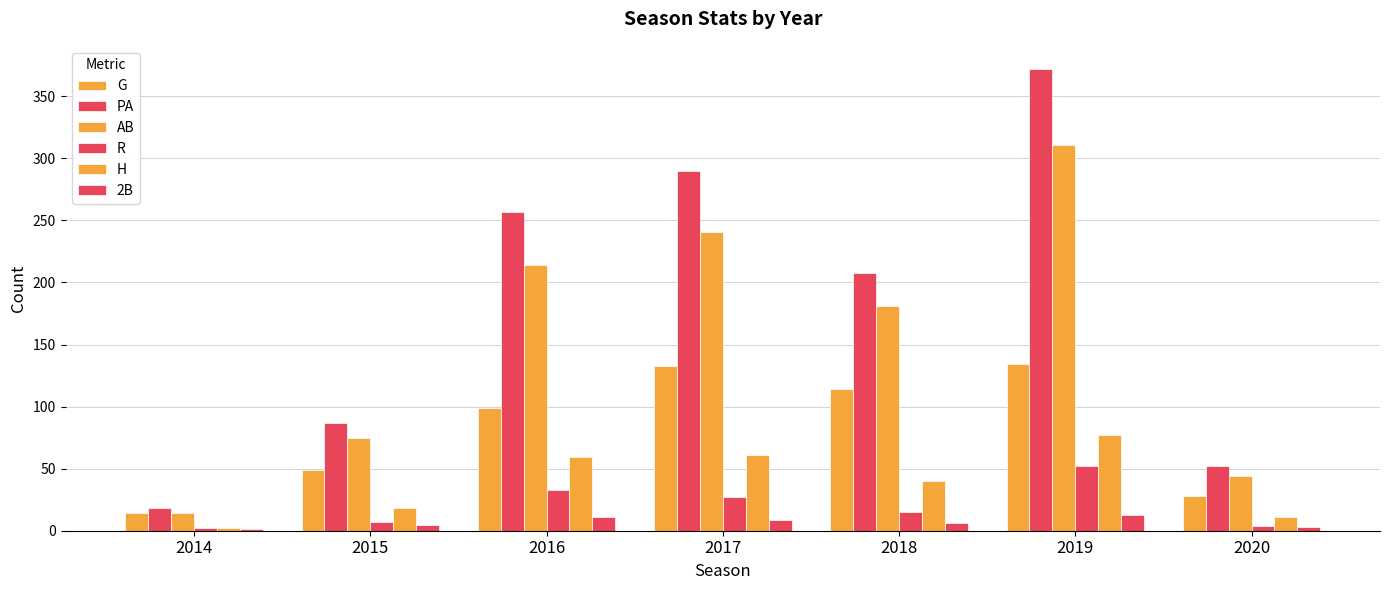

At which label does G first exceed 99?

2017